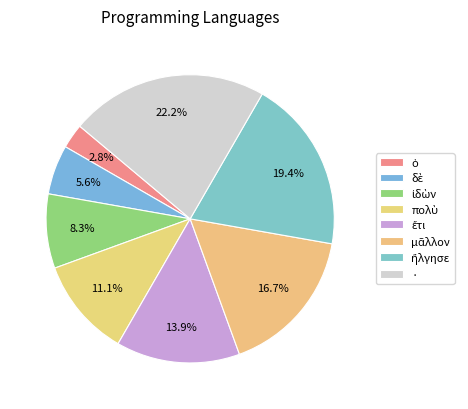

To the nearest percent, what percentage of the pie is ἔτι?

14%